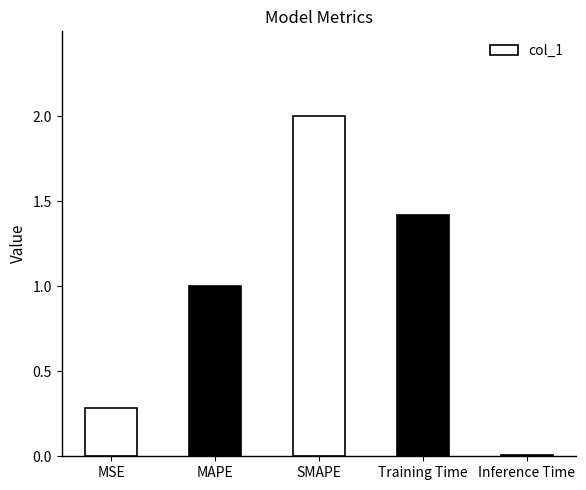

Between MSE and Training Time, which is larger?

Training Time